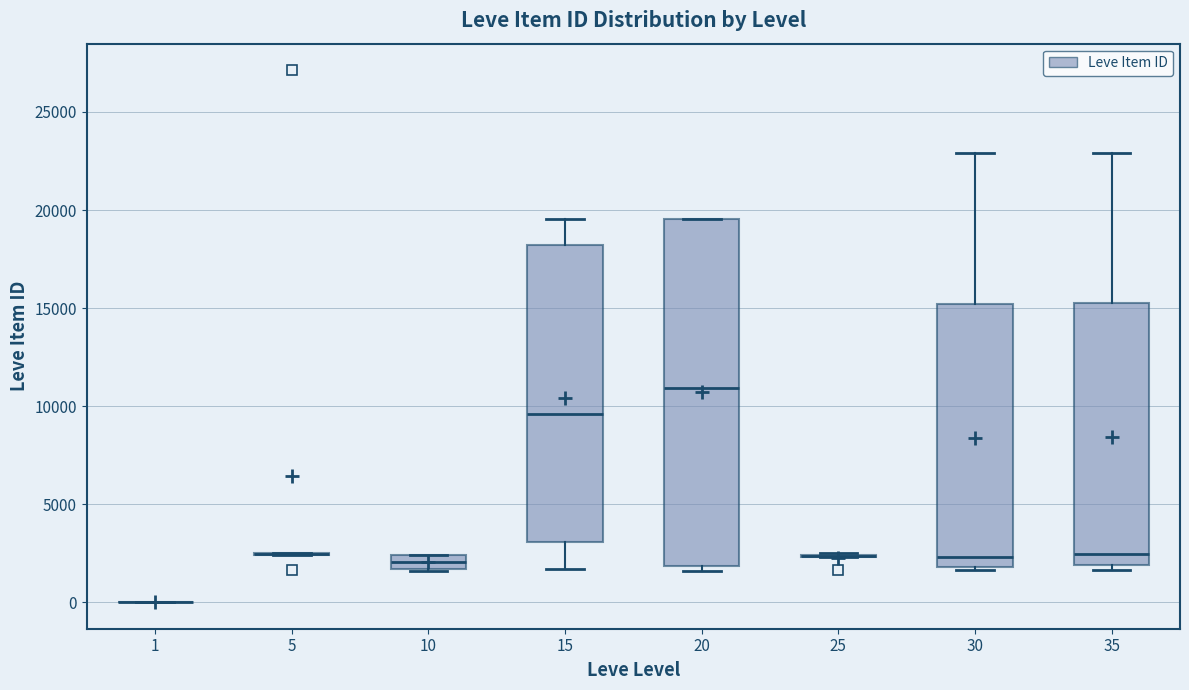

Comparing the boxes themselves (not the whiskers), which one is the tallest?

20